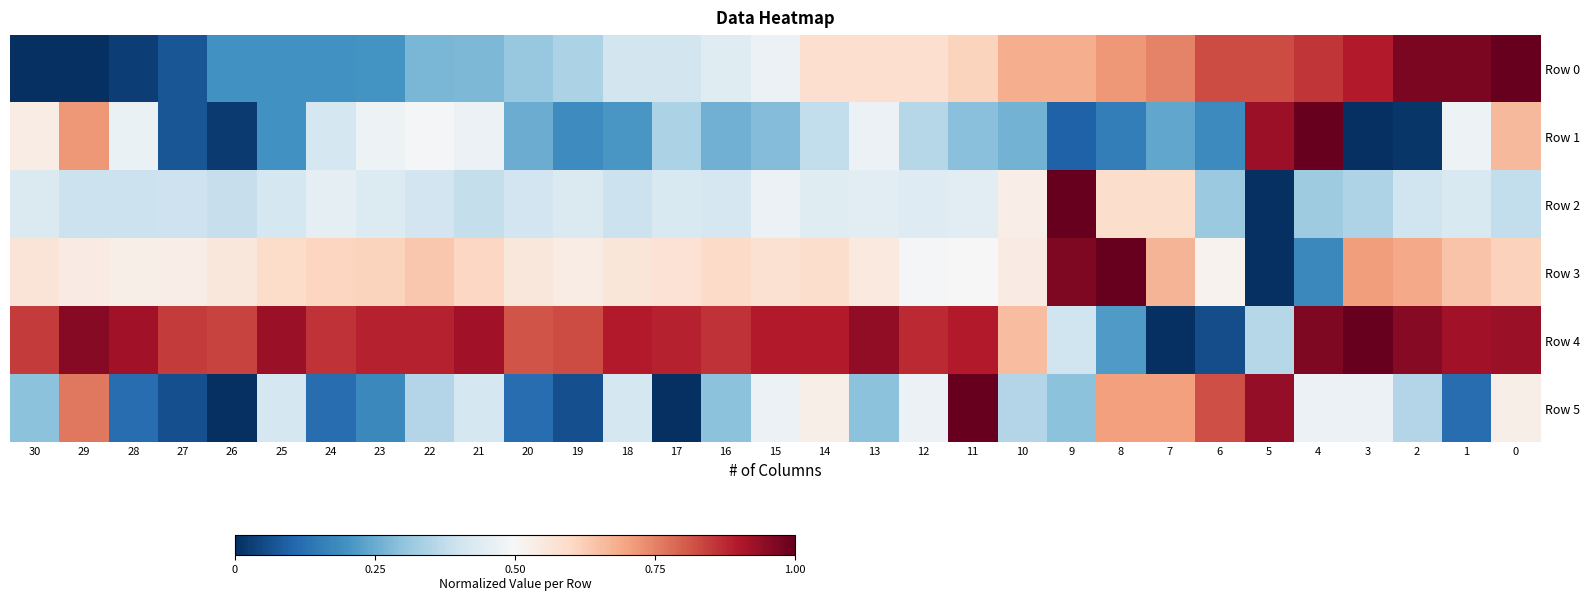

Which series has the largest total across all categories?

Row 4